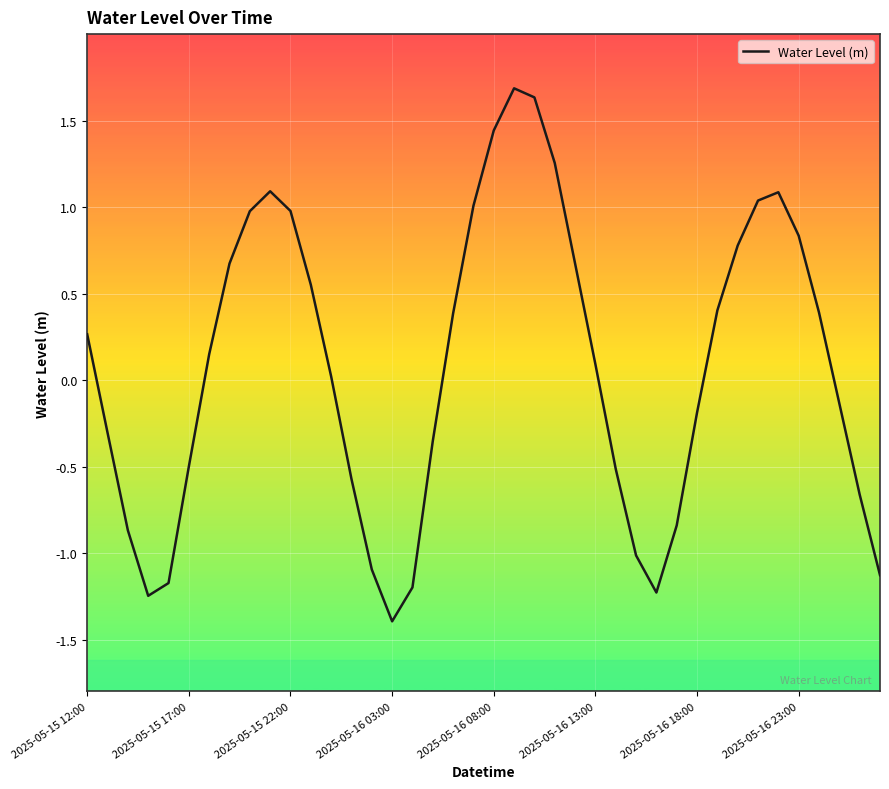

What is the greatest value displayed?

1.7